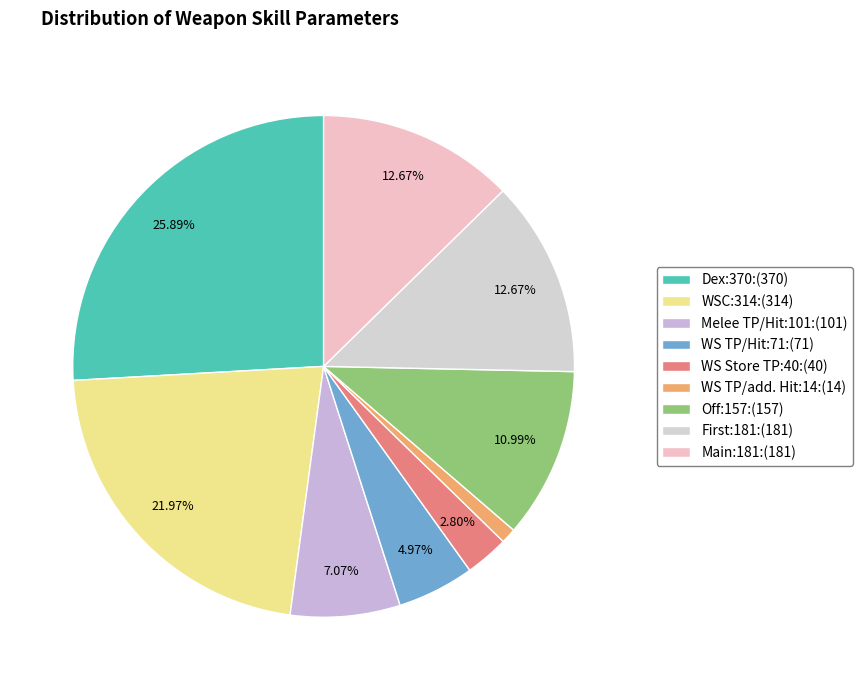

Approximately how many times larger is the value at WSC:314 compared to Dex:370?

0.8